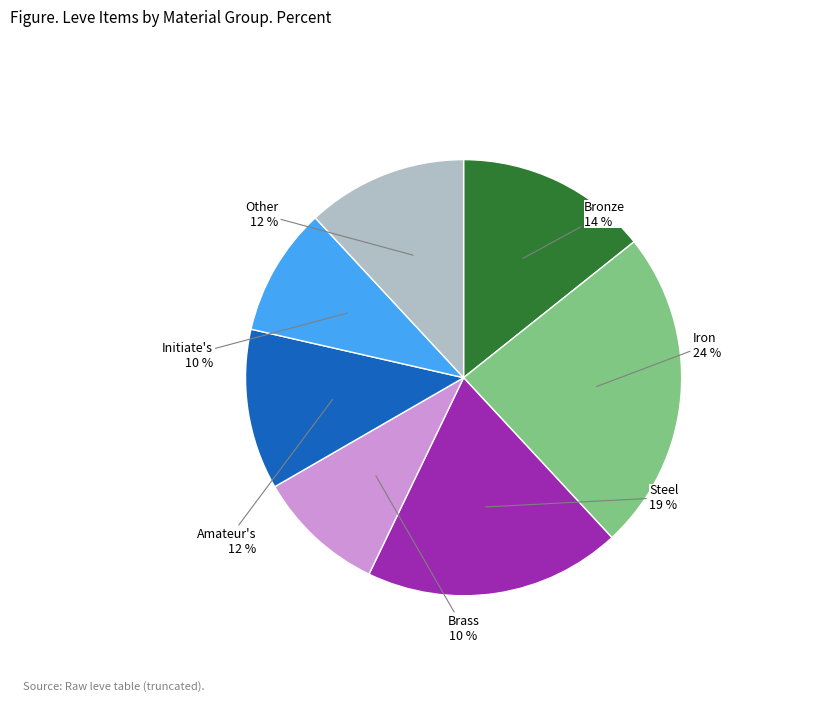

Does any single category account for the majority?

No